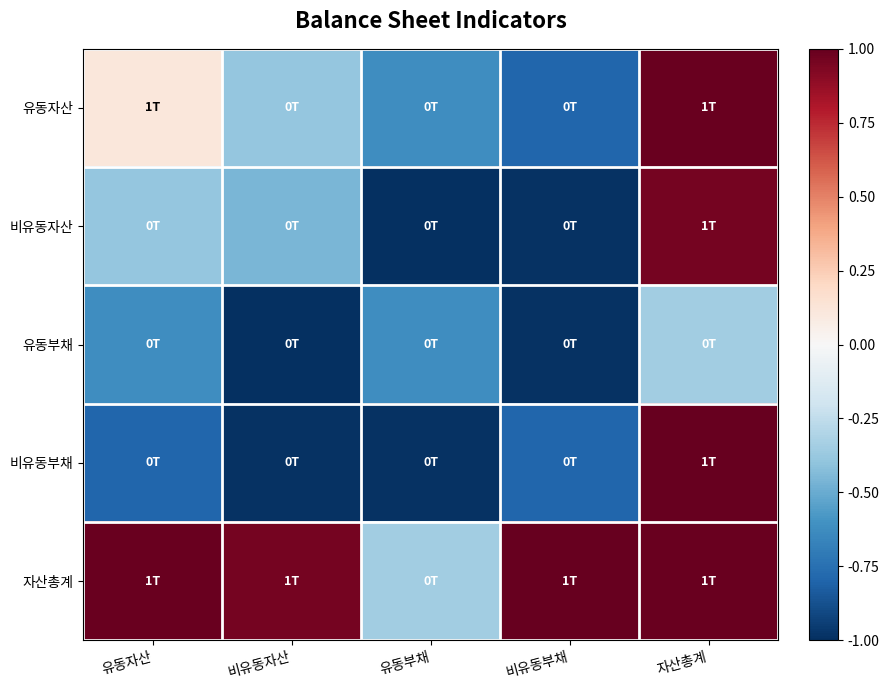

Reading left to right, list all the values displayed in this chart.

유동자산: 유동자산=0.1	비유동자산=-0.4	유동부채=-0.6	비유동부채=-0.8	자산총계=1.0
비유동자산: 유동자산=-0.4	비유동자산=-0.5	유동부채=-1.0	비유동부채=-1.0	자산총계=1.0
유동부채: 유동자산=-0.6	비유동자산=-1.0	유동부채=-0.6	비유동부채=-1.0	자산총계=-0.3
비유동부채: 유동자산=-0.8	비유동자산=-1.0	유동부채=-1.0	비유동부채=-0.8	자산총계=1.0
자산총계: 유동자산=1.0	비유동자산=1.0	유동부채=-0.3	비유동부채=1.0	자산총계=1.0